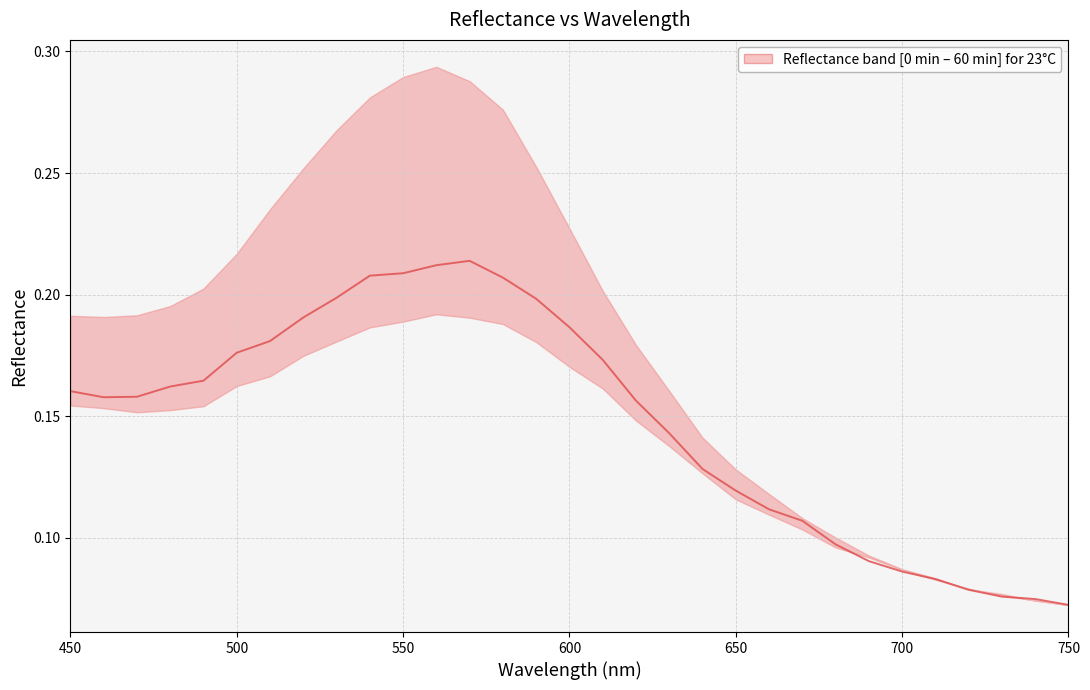

Reading left to right, extract all data points from this chart.

0.2	0.2	0.2	0.2	0.2	0.2	0.2	0.2	0.2	0.2	0.2	0.2	0.2	0.2	0.2	0.2	0.2	0.2	0.1	0.1	0.1	0.1	0.1	0.1	0.1	0.1	0.1	0.1	0.1	0.1	0.1